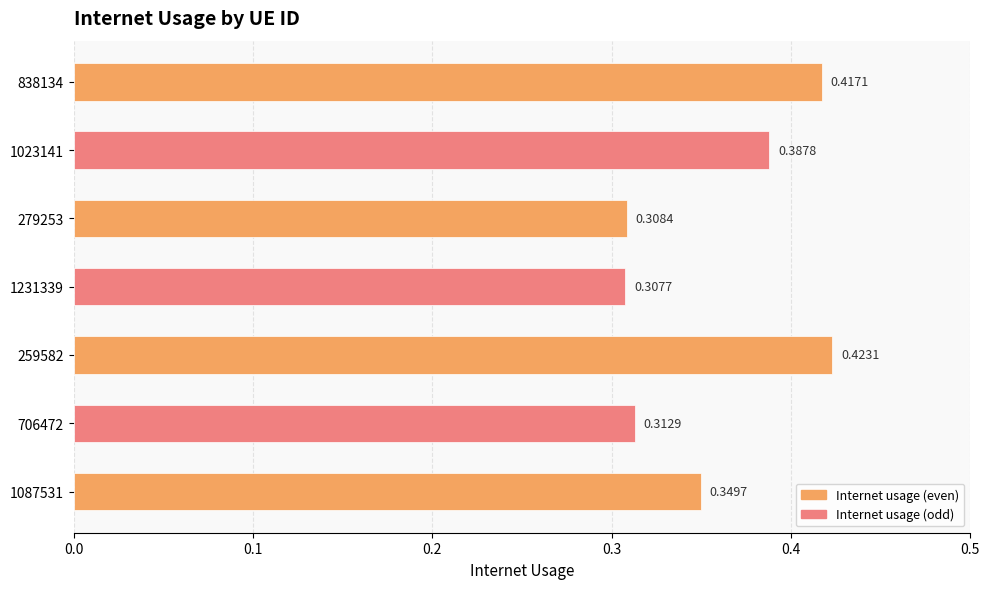

What is the difference between the maximum and minimum values?

0.1